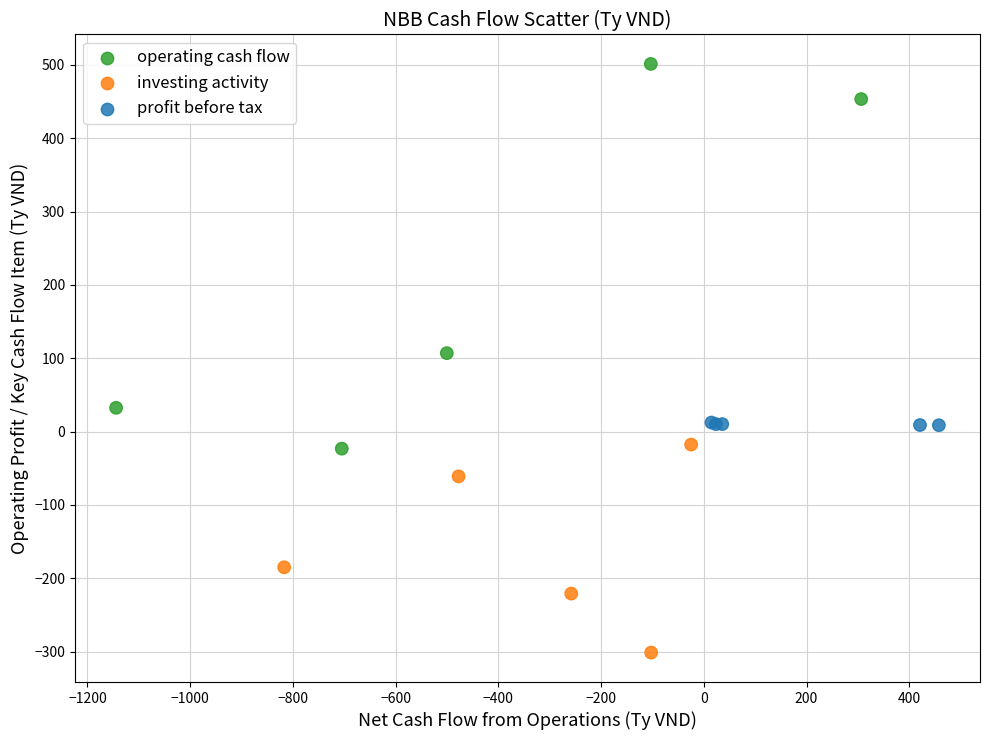

Which series contains the lowest Y value?

investing activity